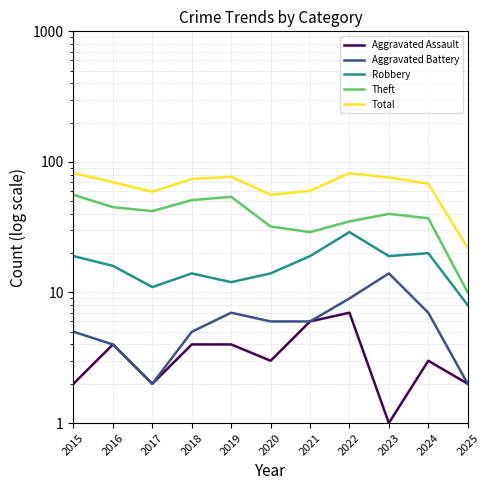

Is this an area chart (filled region under the line)?

No